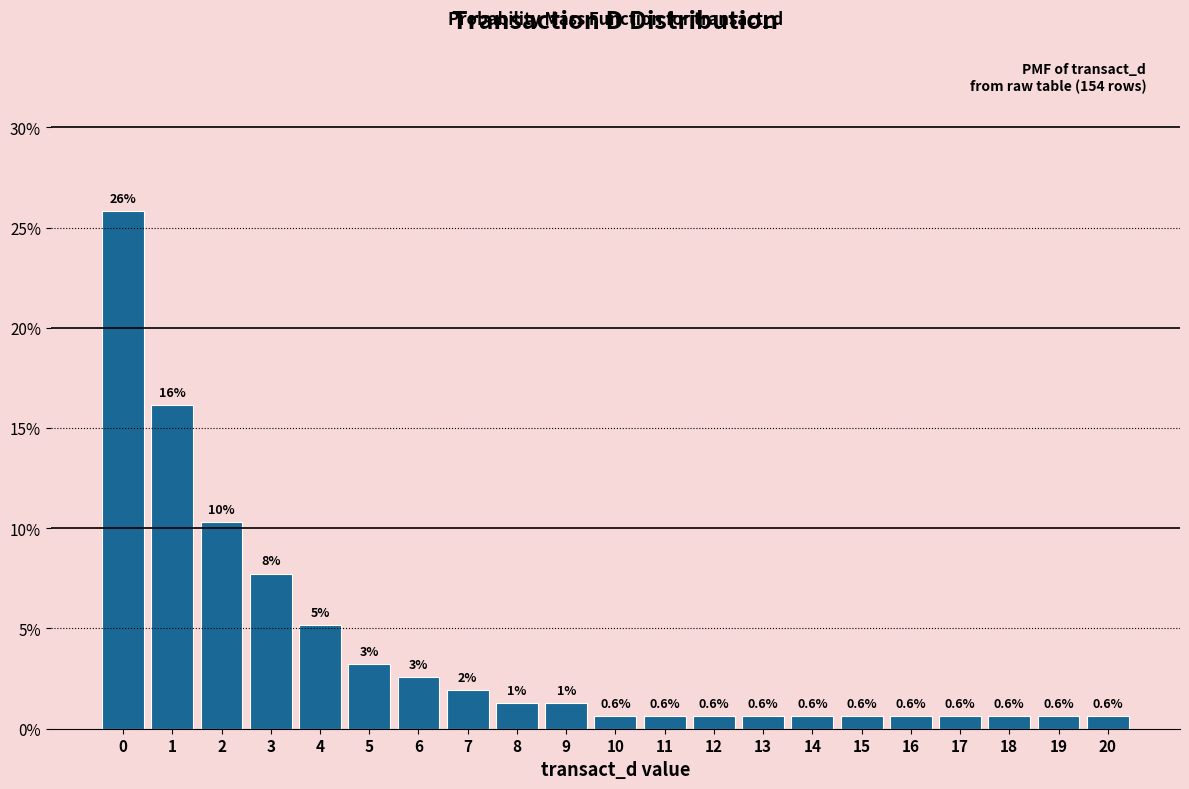

What is the value of the 15th bar from the left?

0.6